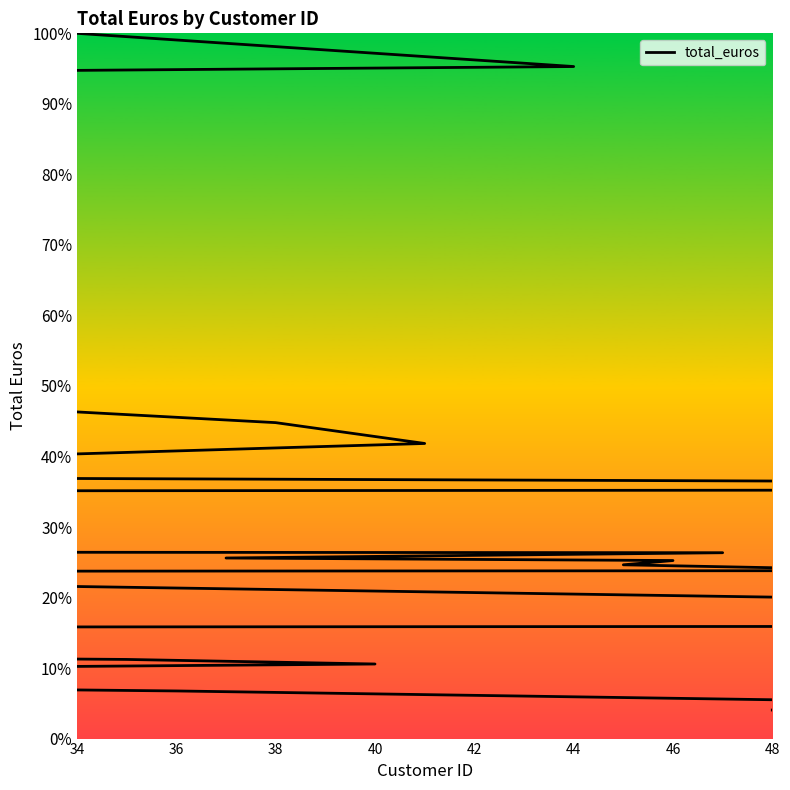

Is it true that the value at 42 is 110.5?

False